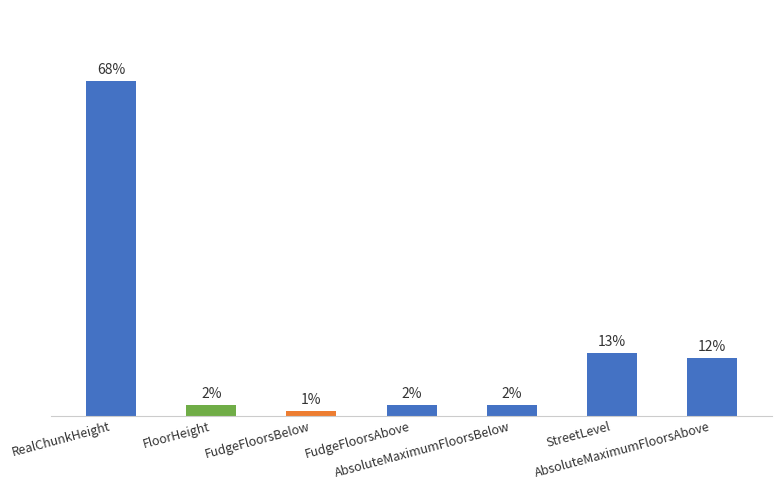

Rank the categories by value from lowest to highest.

FudgeFloorsBelow, FloorHeight, FudgeFloorsAbove, AbsoluteMaximumFloorsBelow, AbsoluteMaximumFloorsAbove, StreetLevel, RealChunkHeight